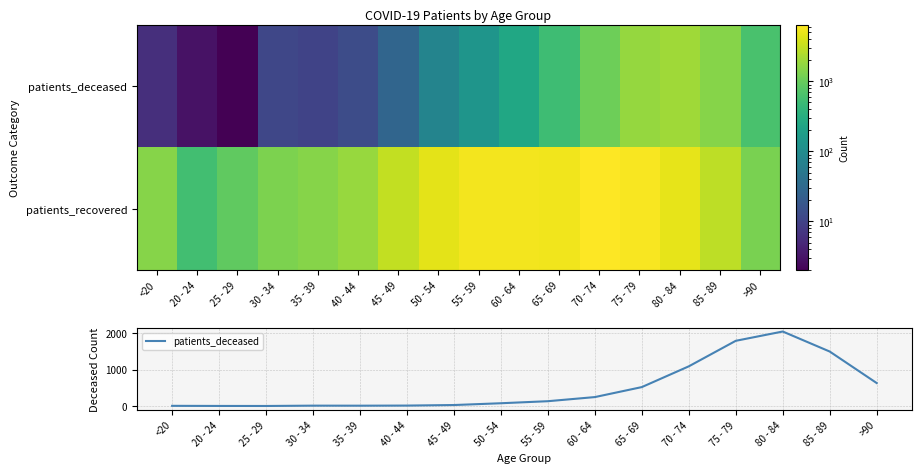

True or false: patients_deceased has a value of 214 at 55 - 59.

False